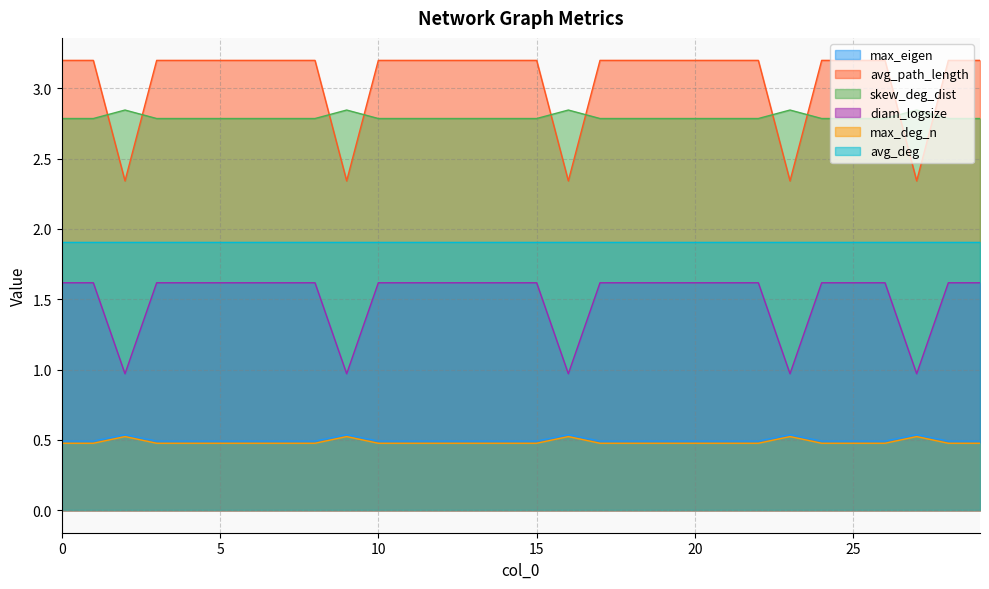

Is the value of max_deg_n at 15 greater than the value of diam_logsize at 18?

No